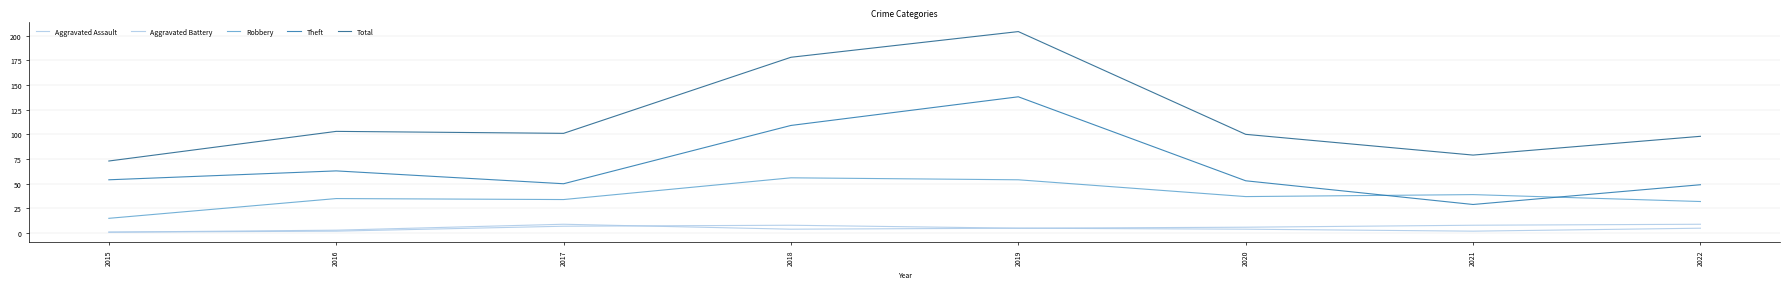

What is the greatest value displayed?

204